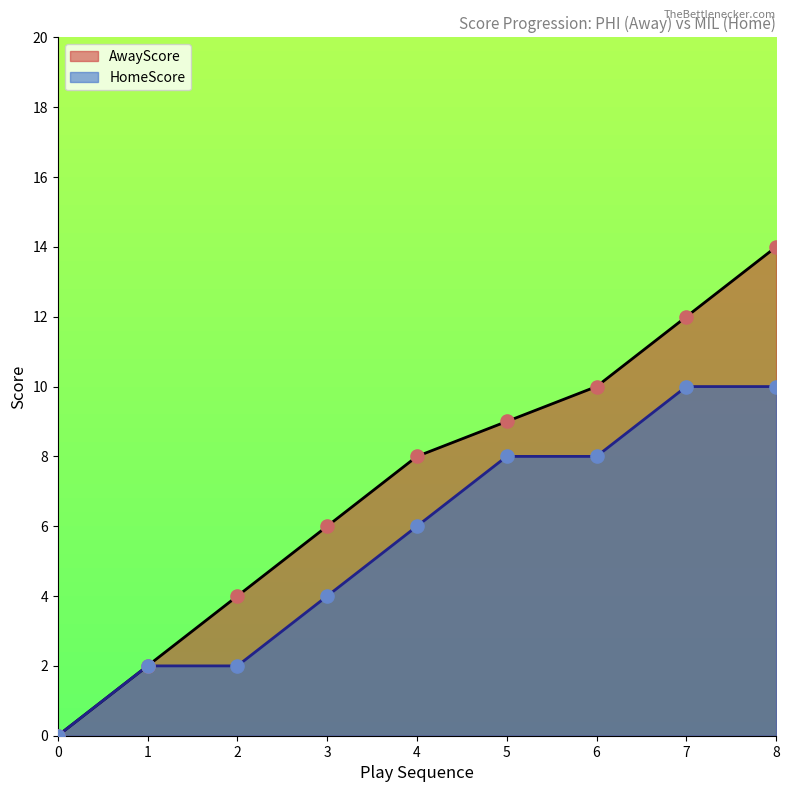

Which series has the widest spread of Y values?

AwayScore